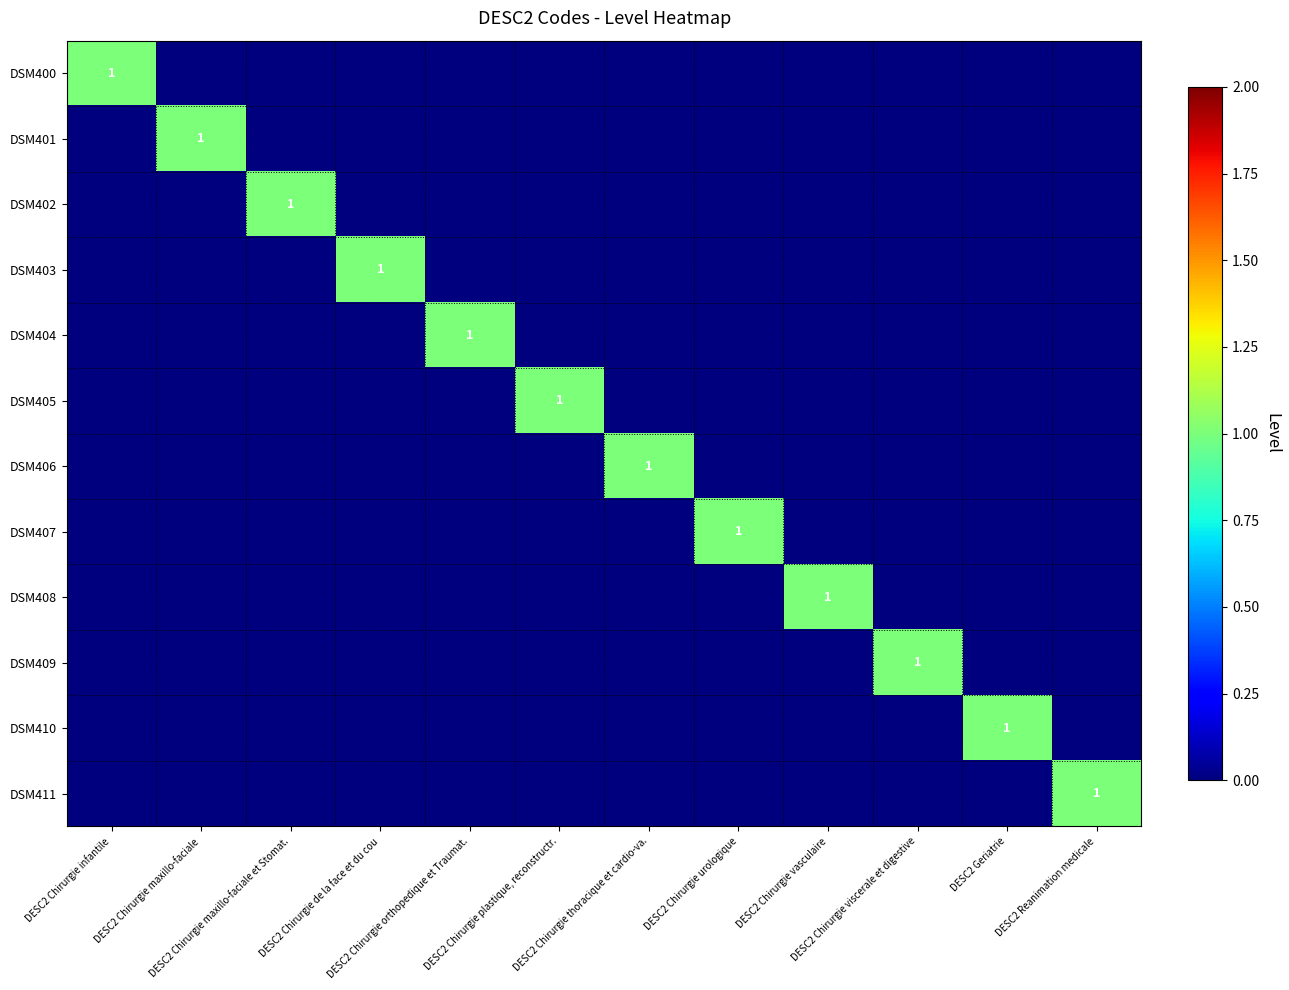

At which category is the sum across all series the highest?

DESC2 Chirurgie infantile